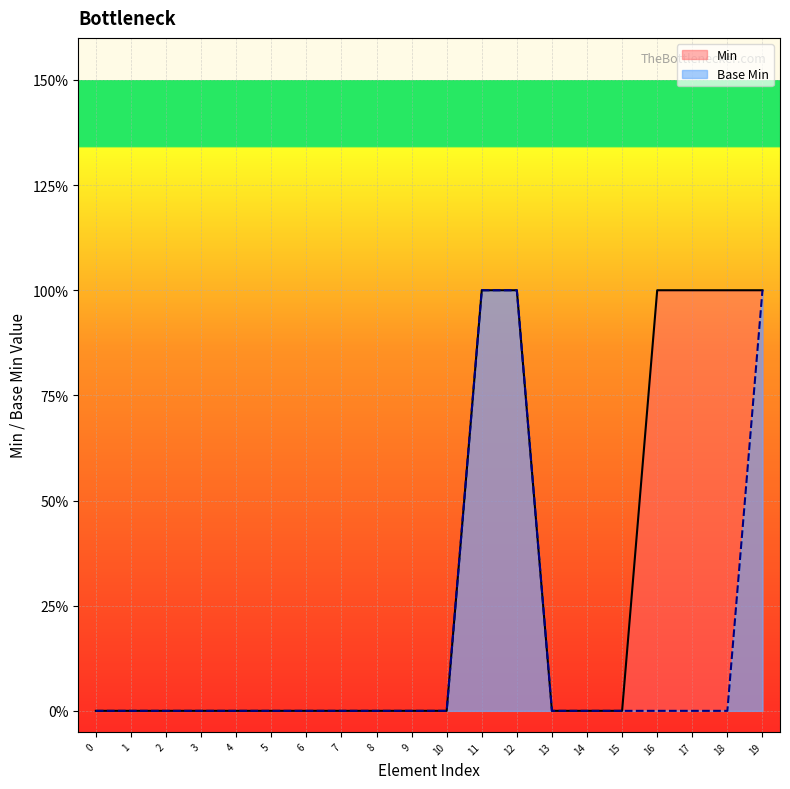

Is it true that the value at 19 is 1?

False